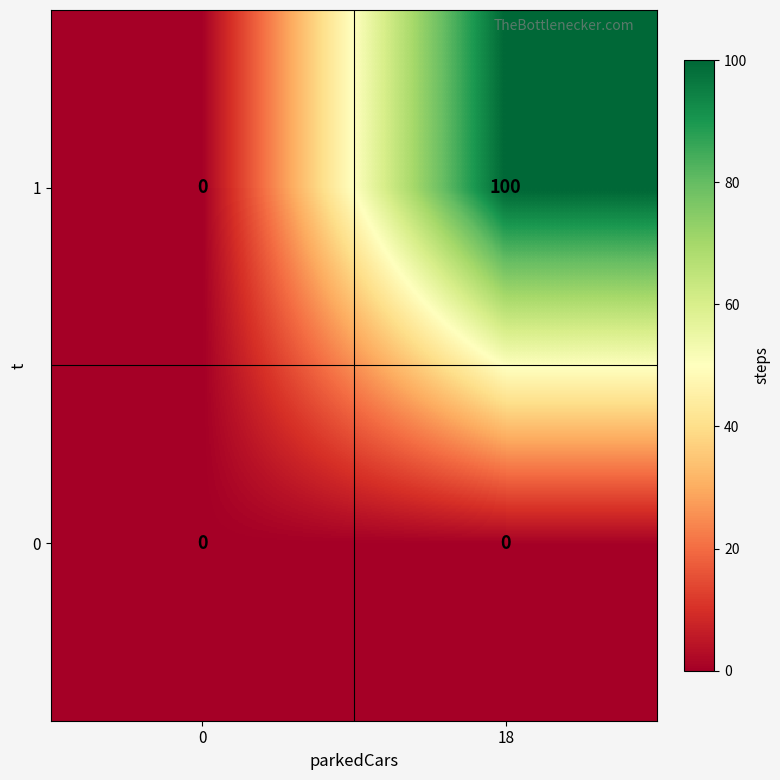

Which series has the largest total across all categories?

1